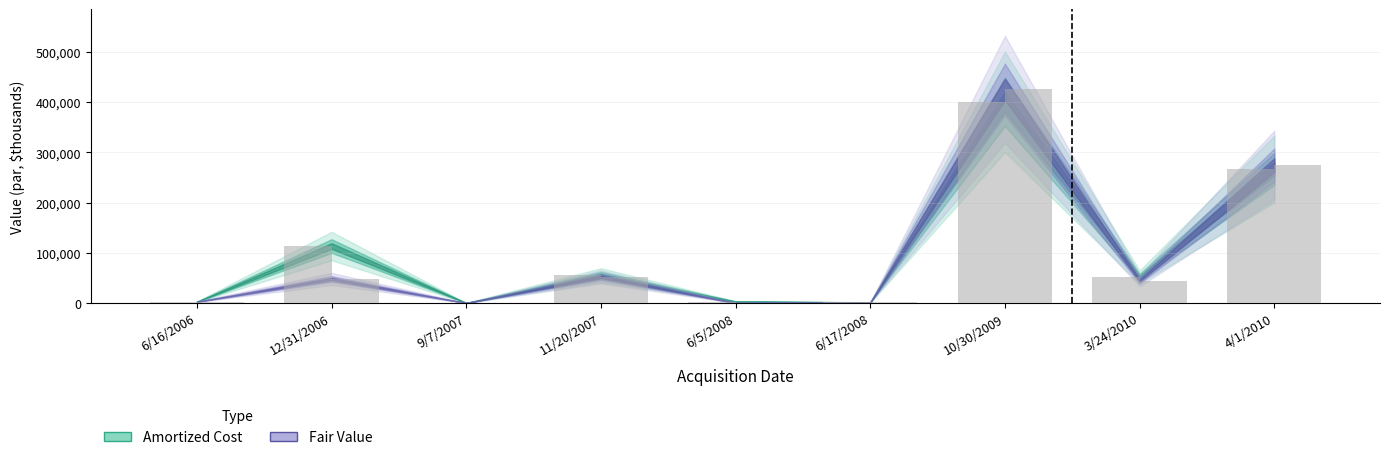

At 16, list the series in order from smallest to largest.

fair_value, amortized_cost